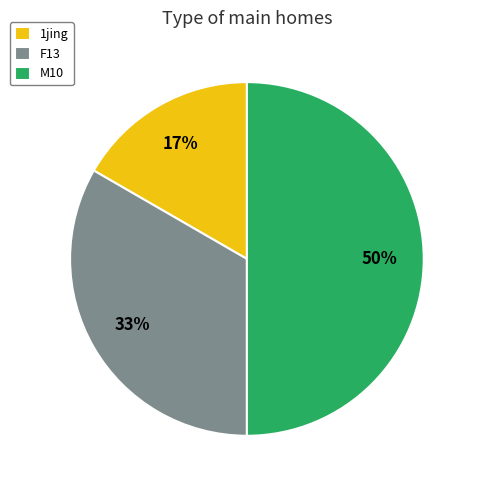

Count the number of slices in the pie.

3